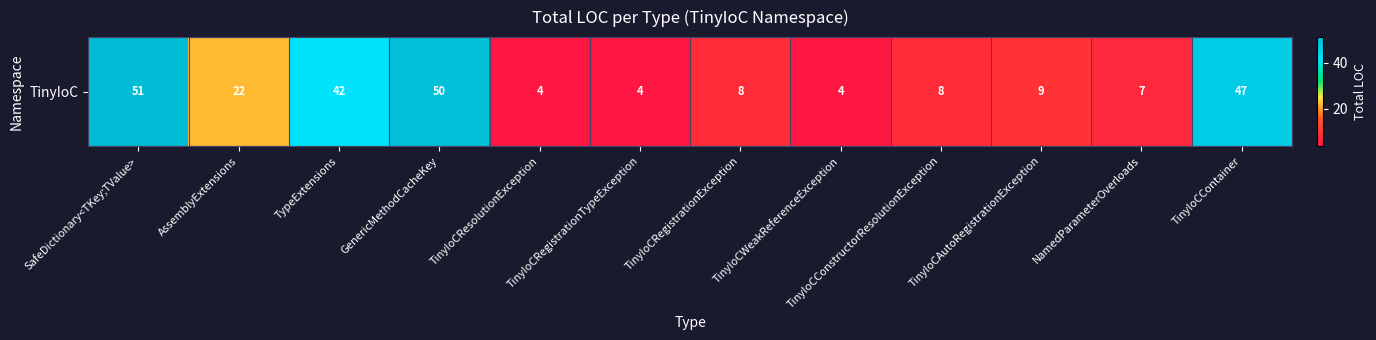

What is the change in value from TinyIoCWeakReferenceException to TinyIoCContainer?

+43